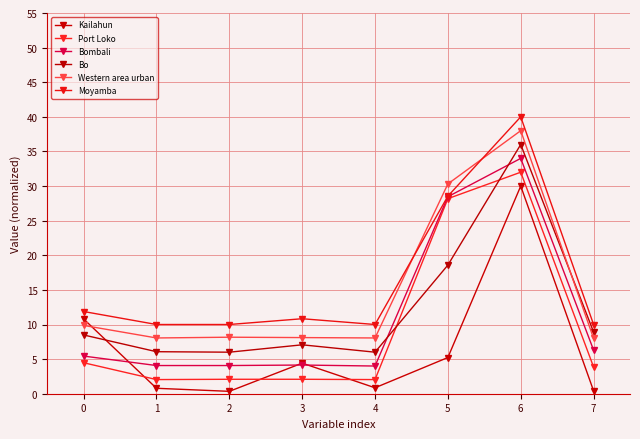

The value of Kailahun at 2 is 0.3. True or false?

True